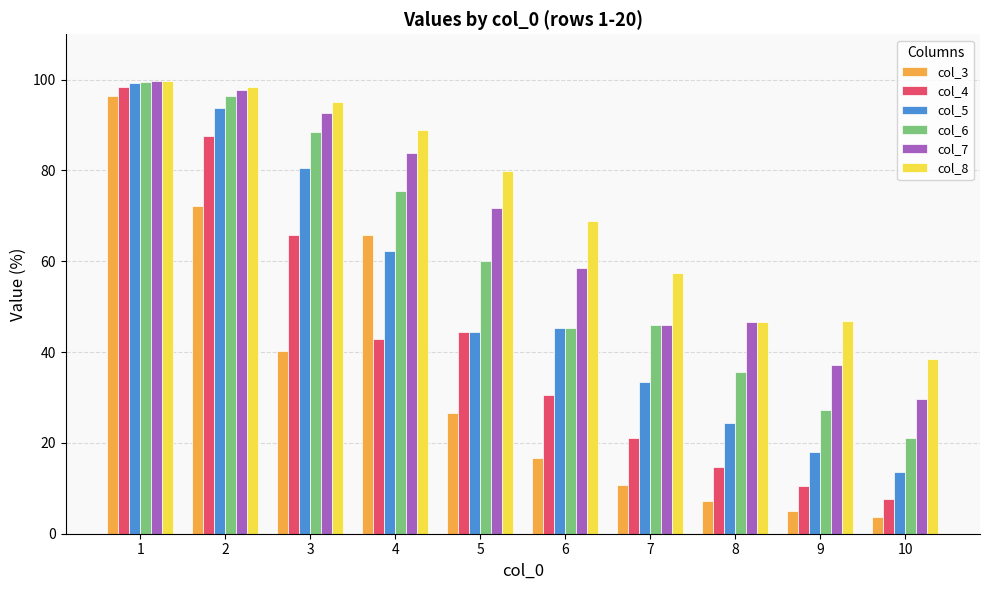

Rank the series by their average value, from lowest to highest.

col_3, col_4, col_5, col_6, col_7, col_8